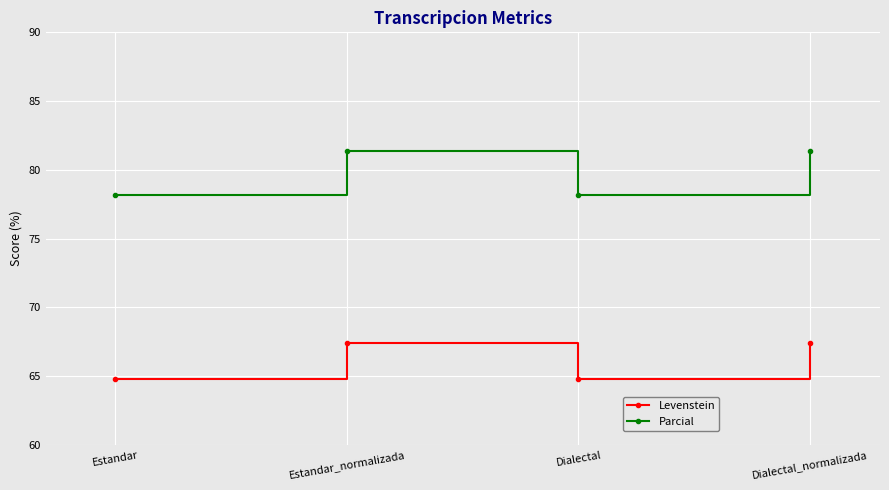

What is the label of the 2nd point from the left?

Estandar_normalizada